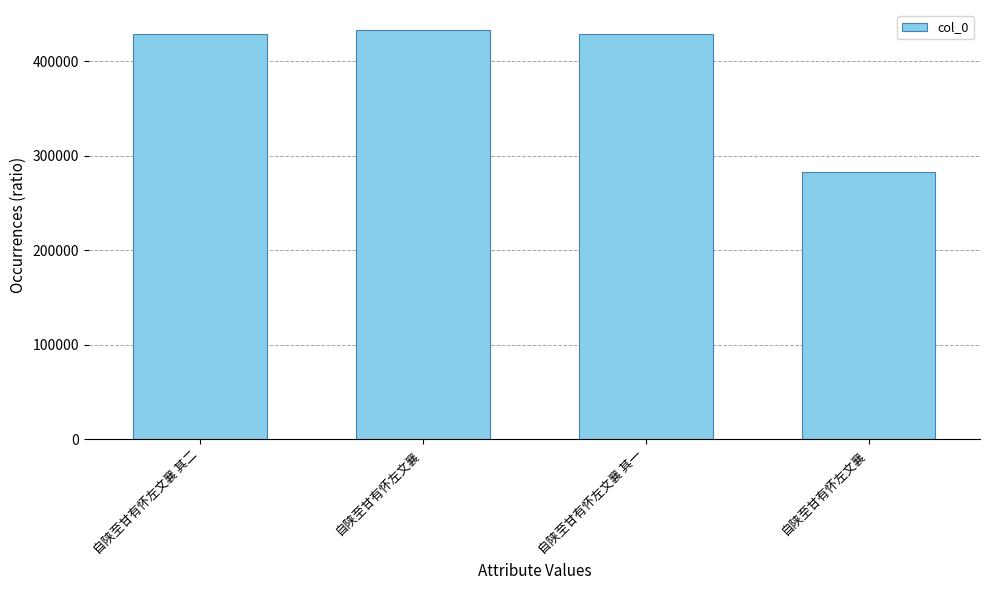

What is the change in value from 自陕至甘有怀左文襄 to 自陕至甘有怀左文襄?

-150310